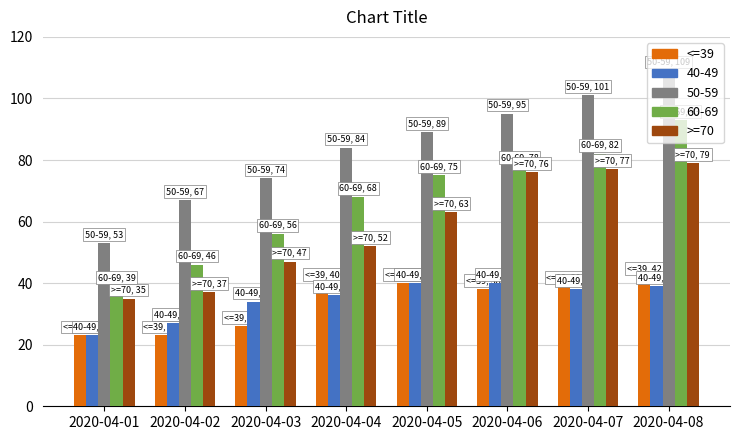

What is the approximate value of <=39 at 2020-04-05, to the nearest 5?

40